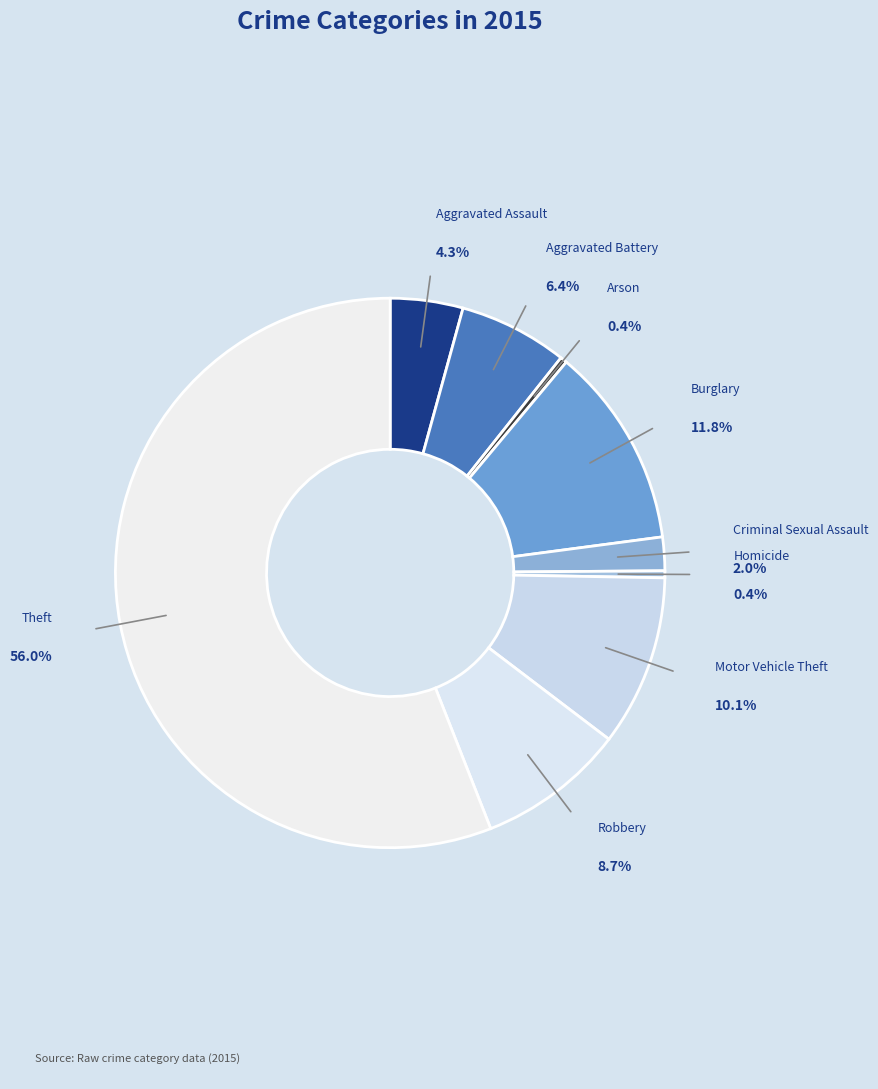

How many slices are in this pie chart?

9